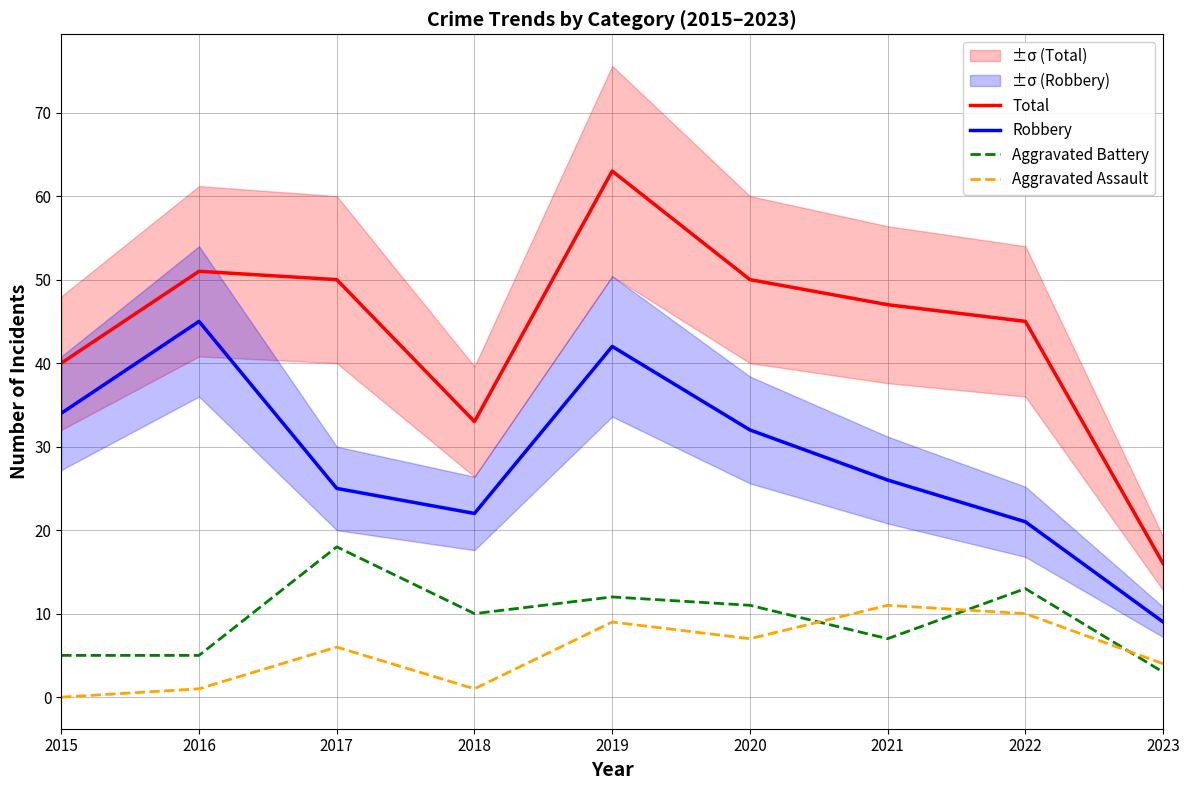

What are all the series names shown in the legend?

Total, Robbery, Aggravated Battery, Aggravated Assault